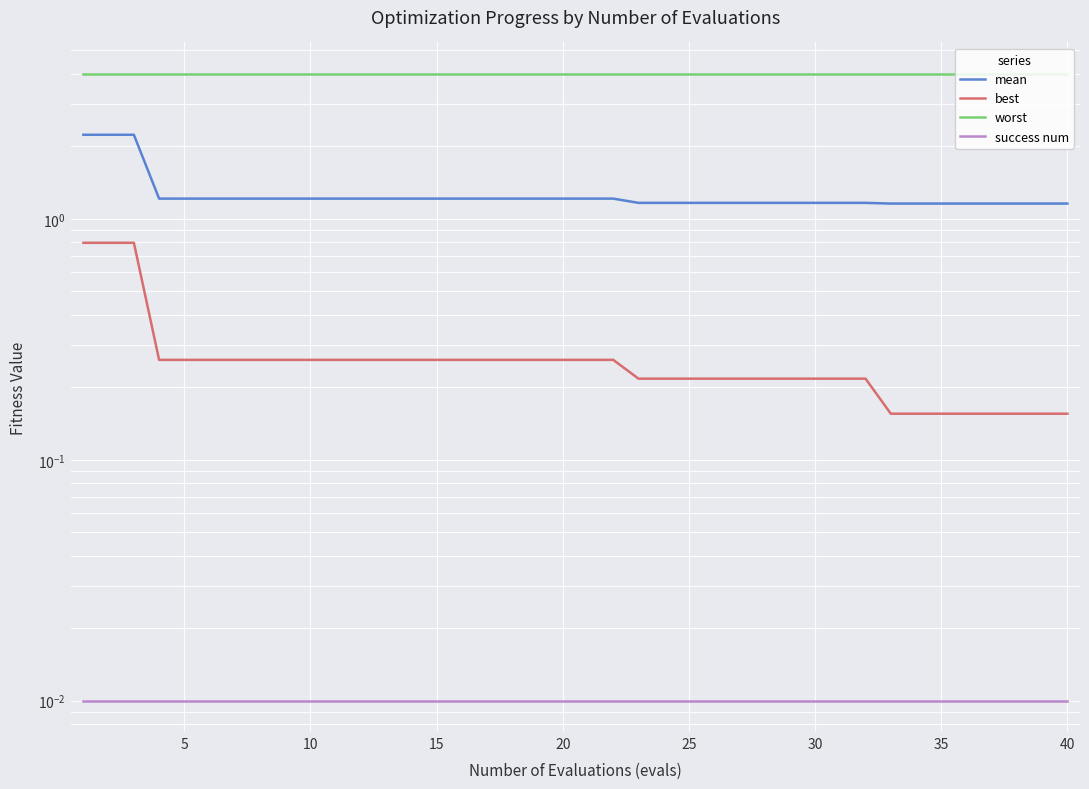

True or false: best and mean cross at least once.

False